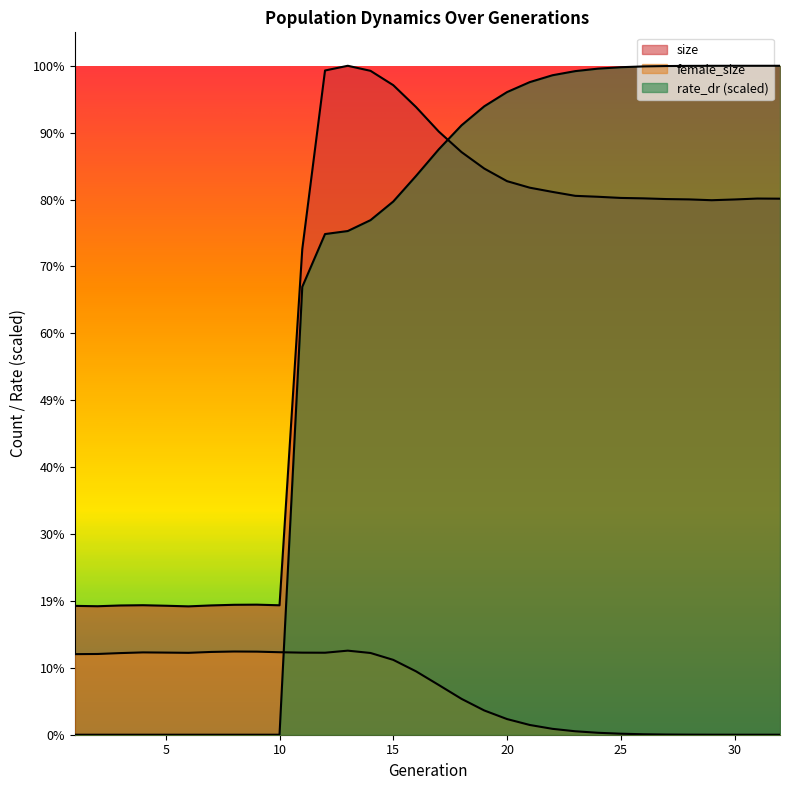

What is the value of the female_size point at the 21st from the left?

5918.0